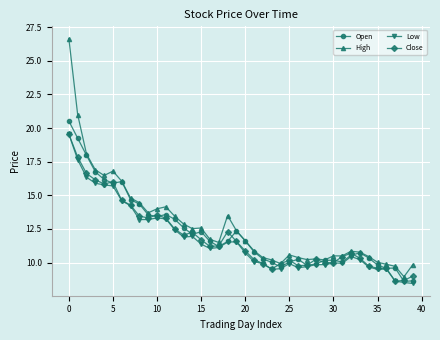

What is the minimum value for Open?

8.6